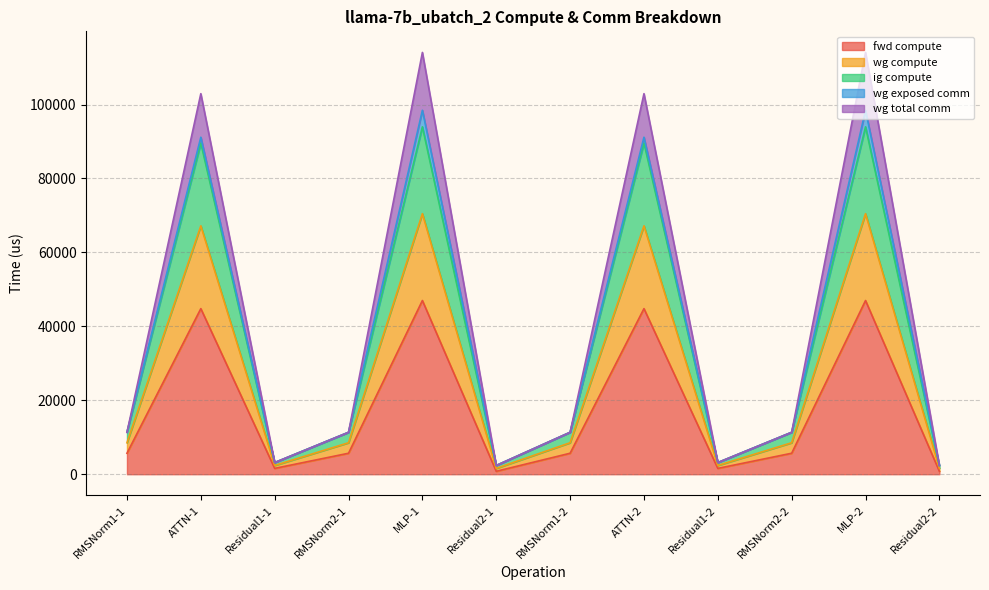

True or false: fwd compute has more than 0 interior local peaks.

True